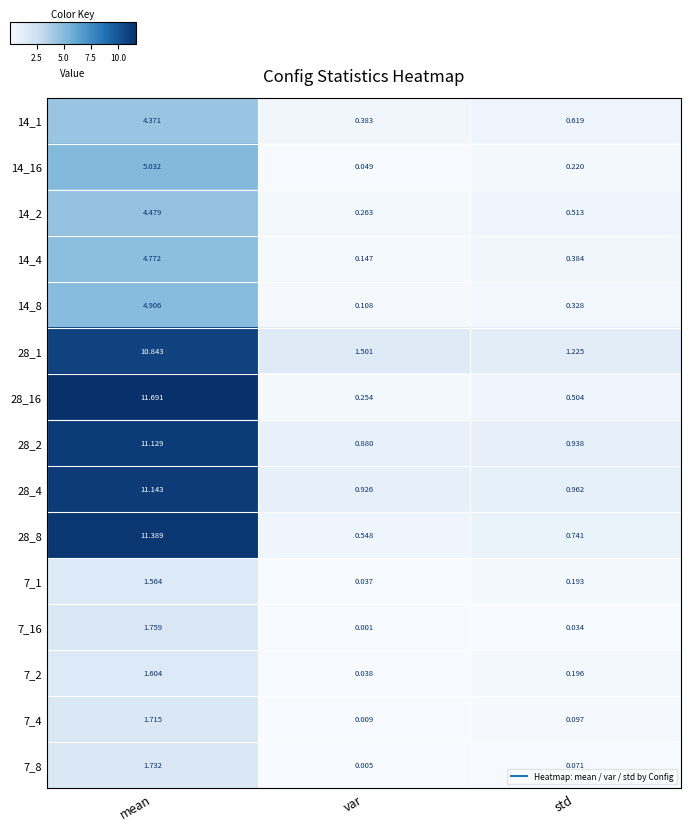

At which label is 14_4 closest to 2?

std